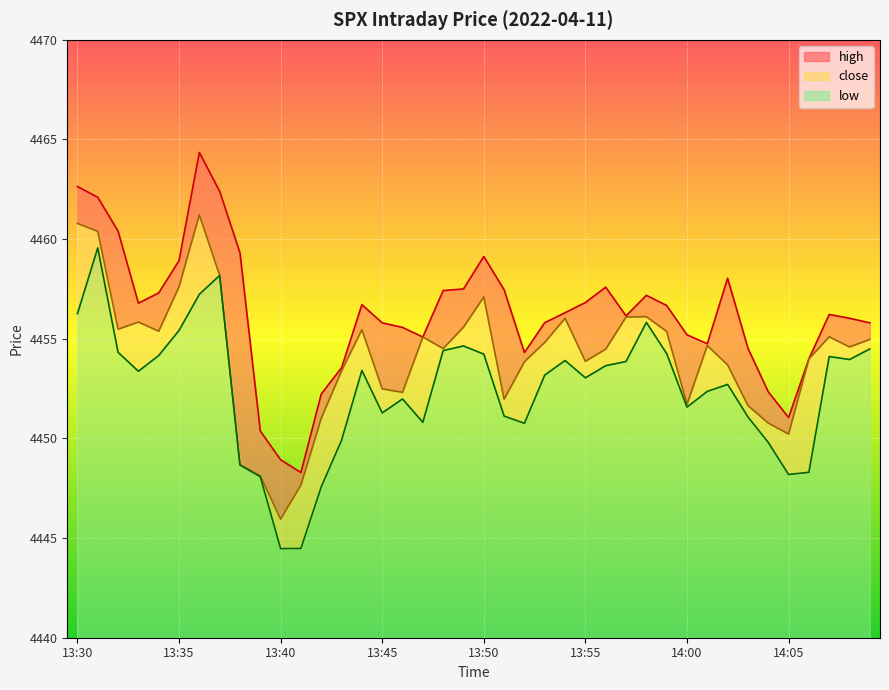

What is the sum of the high values at 13:40 and 13:34?

8906.2